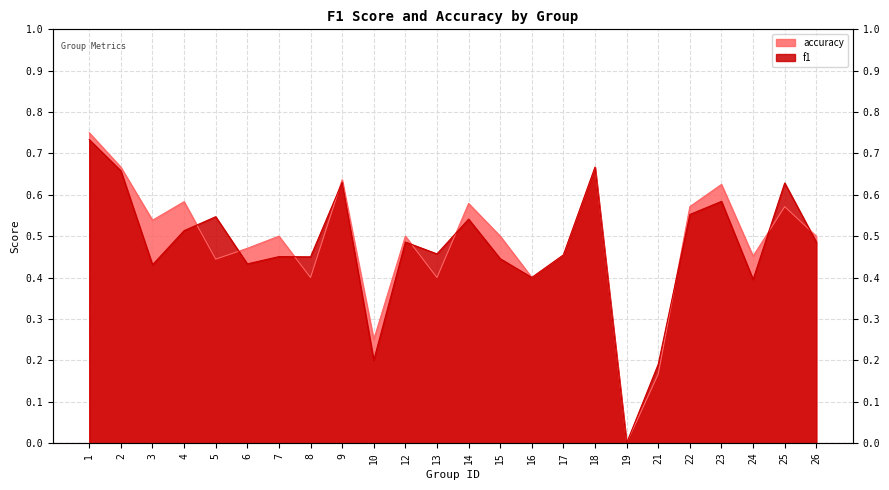

Which series has the largest range (max minus min)?

accuracy